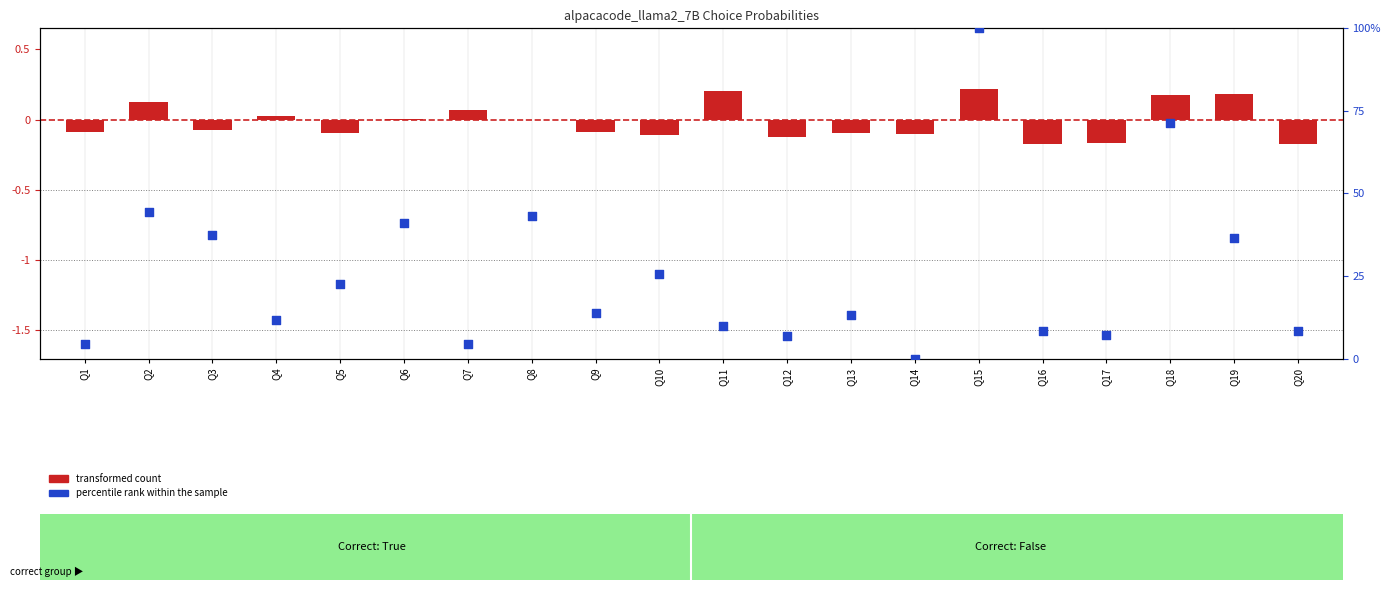

Which has a higher value, Q11 or Q17?

Q11